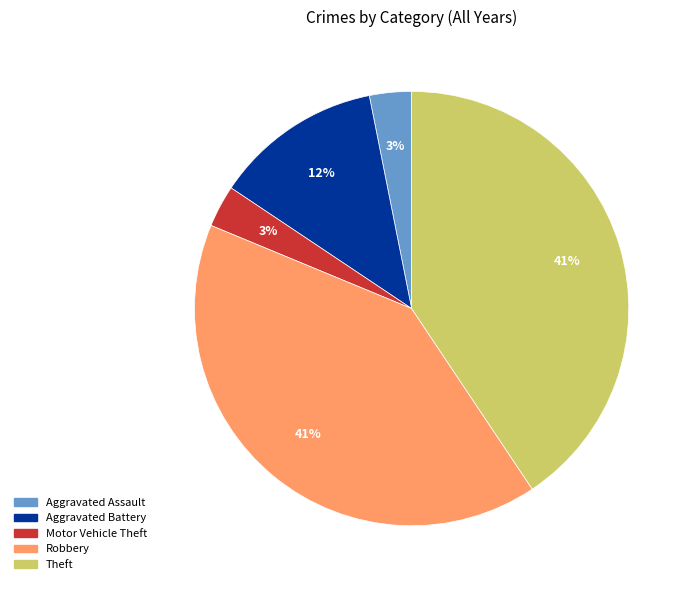

How many segments does this pie chart have?

5